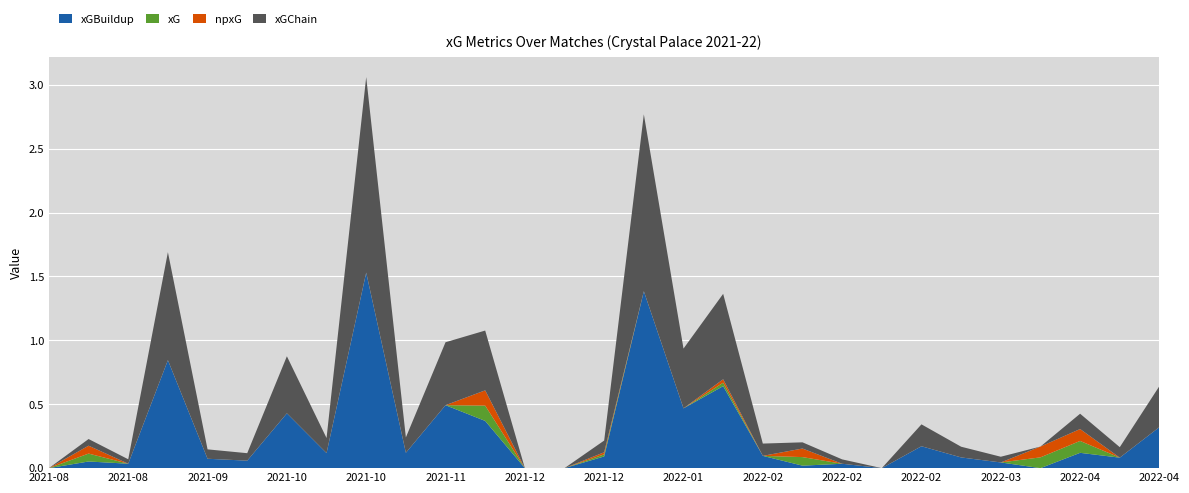

Reading left to right, list all the values displayed in this chart.

xG: 2021-08-14=0.0	2021-08-21=0.1	2021-08-28=0.0	2021-09-11=0.0	2021-09-18=0.0	2021-09-27=0.0	2021-10-03=0.0	2021-10-18=0.0	2021-10-23=0.0	2021-10-30=0.0	2021-11-06=0.0	2021-11-20=0.1	2021-12-15=0.0	2021-12-26=0.0	2021-12-28=0.0	2022-01-01=0.0	2022-01-14=0.0	2022-01-23=0.0	2022-02-09=0.0	2022-02-12=0.1	2022-02-19=0.0	2022-02-23=0.0	2022-02-26=0.0	2022-03-05=0.0	2022-03-14=0.0	2022-04-04=0.1	2022-04-10=0.1	2022-04-20=0.0	2022-04-25=0.0
npxG: 2021-08-14=0.0	2021-08-21=0.1	2021-08-28=0.0	2021-09-11=0.0	2021-09-18=0.0	2021-09-27=0.0	2021-10-03=0.0	2021-10-18=0.0	2021-10-23=0.0	2021-10-30=0.0	2021-11-06=0.0	2021-11-20=0.1	2021-12-15=0.0	2021-12-26=0.0	2021-12-28=0.0	2022-01-01=0.0	2022-01-14=0.0	2022-01-23=0.0	2022-02-09=0.0	2022-02-12=0.1	2022-02-19=0.0	2022-02-23=0.0	2022-02-26=0.0	2022-03-05=0.0	2022-03-14=0.0	2022-04-04=0.1	2022-04-10=0.1	2022-04-20=0.0	2022-04-25=0.0
xGChain: 2021-08-14=0.0	2021-08-21=0.1	2021-08-28=0.0	2021-09-11=0.8	2021-09-18=0.1	2021-09-27=0.1	2021-10-03=0.4	2021-10-18=0.1	2021-10-23=1.5	2021-10-30=0.1	2021-11-06=0.5	2021-11-20=0.5	2021-12-15=0.0	2021-12-26=0.0	2021-12-28=0.1	2022-01-01=1.4	2022-01-14=0.5	2022-01-23=0.7	2022-02-09=0.1	2022-02-12=0.0	2022-02-19=0.0	2022-02-23=0.0	2022-02-26=0.2	2022-03-05=0.1	2022-03-14=0.0	2022-04-04=0.0	2022-04-10=0.1	2022-04-20=0.1	2022-04-25=0.3
xGBuildup: 2021-08-14=0.0	2021-08-21=0.1	2021-08-28=0.0	2021-09-11=0.8	2021-09-18=0.1	2021-09-27=0.1	2021-10-03=0.4	2021-10-18=0.1	2021-10-23=1.5	2021-10-30=0.1	2021-11-06=0.5	2021-11-20=0.4	2021-12-15=0.0	2021-12-26=0.0	2021-12-28=0.1	2022-01-01=1.4	2022-01-14=0.5	2022-01-23=0.6	2022-02-09=0.1	2022-02-12=0.0	2022-02-19=0.0	2022-02-23=0.0	2022-02-26=0.2	2022-03-05=0.1	2022-03-14=0.0	2022-04-04=0.0	2022-04-10=0.1	2022-04-20=0.1	2022-04-25=0.3